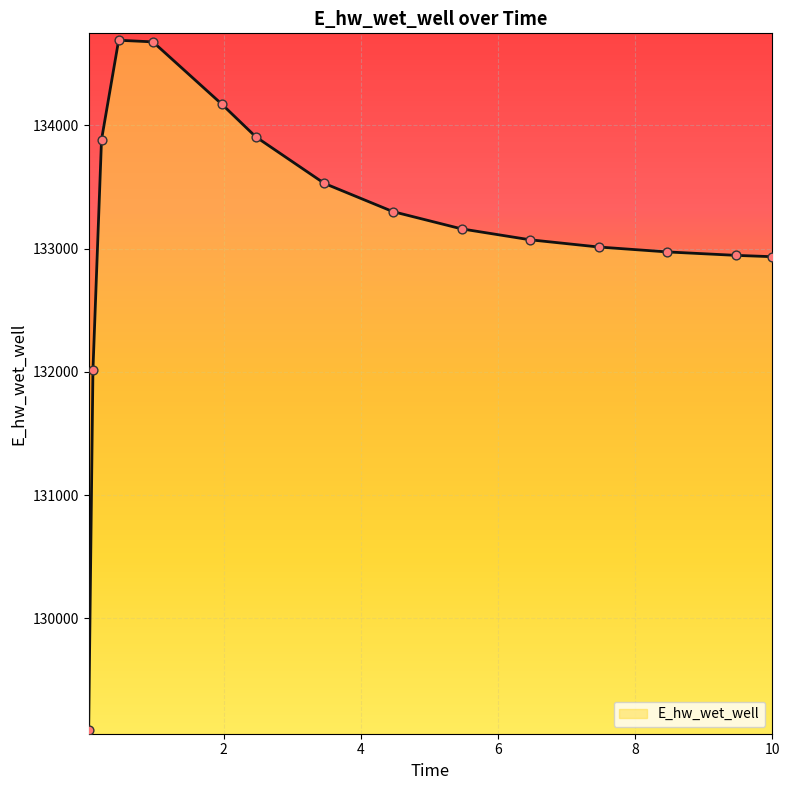

What is the difference between the maximum and minimum values?

5596.3